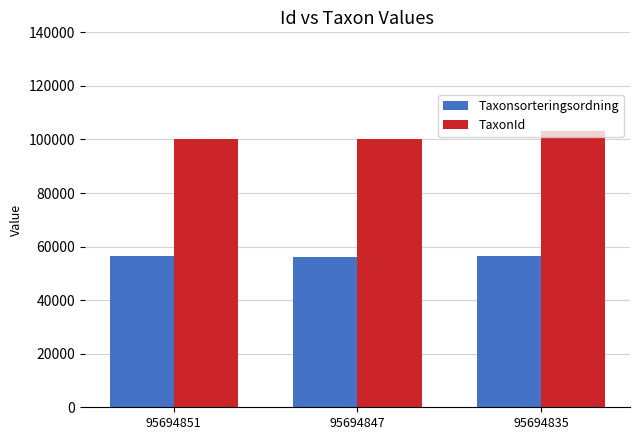

What value does the TaxonId series have at 95694835?

103021